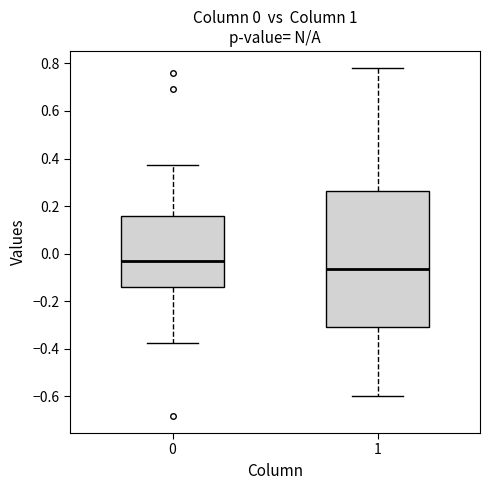

Which box's median line is the lowest?

1